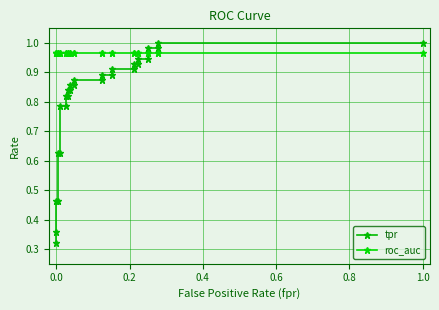

How many intersections are there between tpr and roc_auc?

1